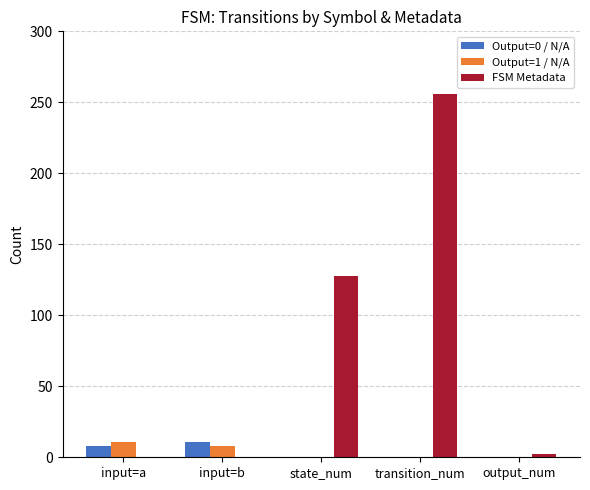

Is the value of Output=1 / N/A at state_num greater than the value of Output=0 / N/A at input=b?

No